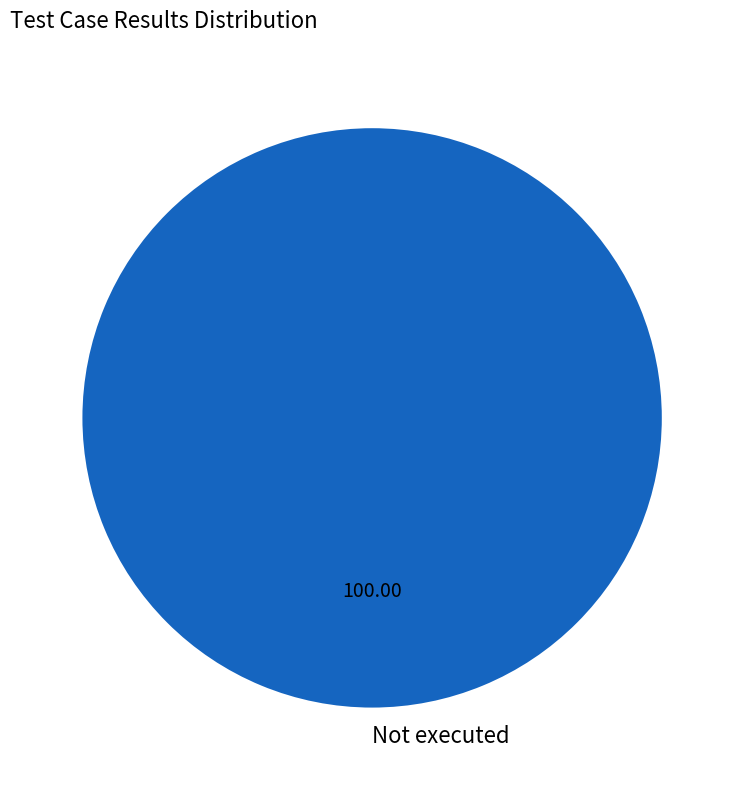

Which slice represents more than half of the pie?

Not executed